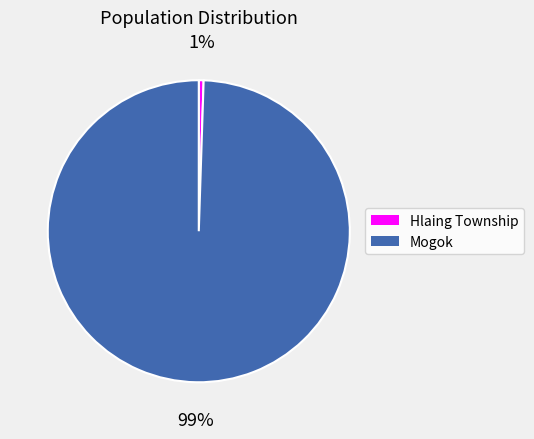

Between Hlaing Township and Mogok, which is larger?

Mogok